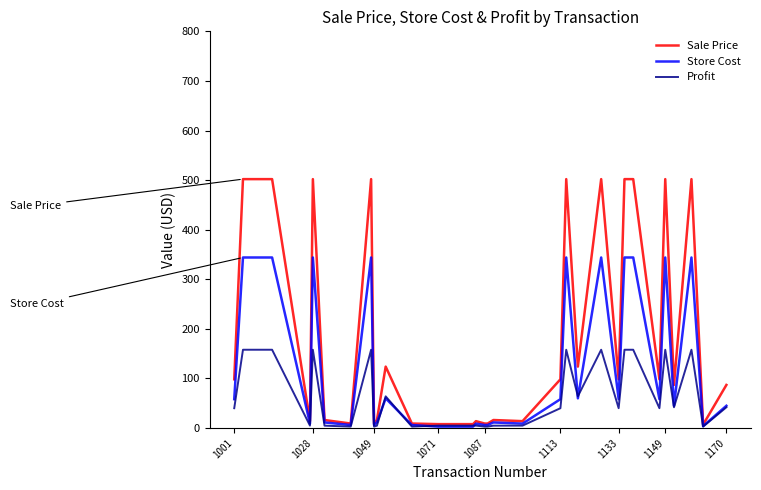

What is the minimum value shown in the chart?

3.0